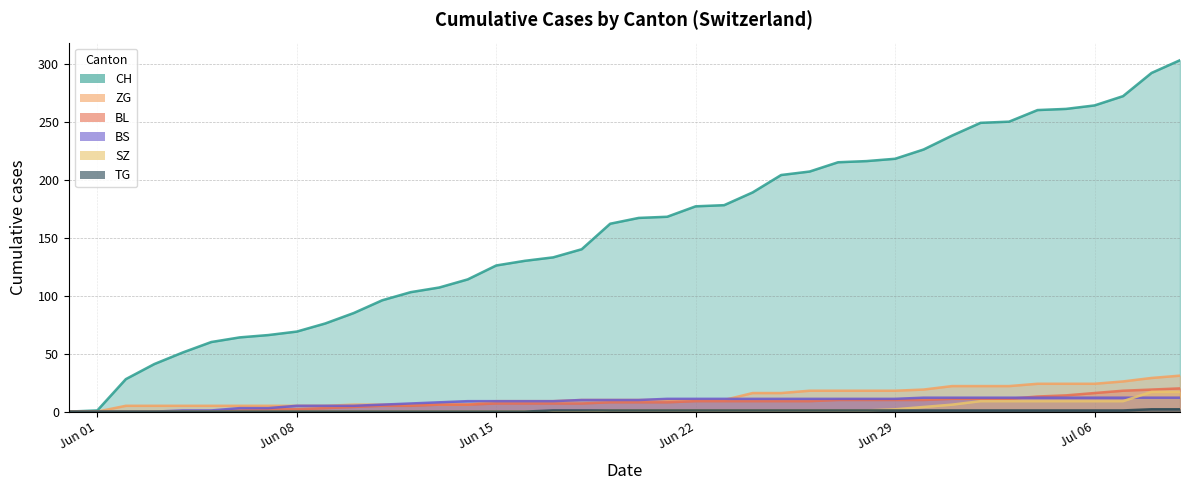

What is the spread (max minus min) of values at 2020-06-02?

28